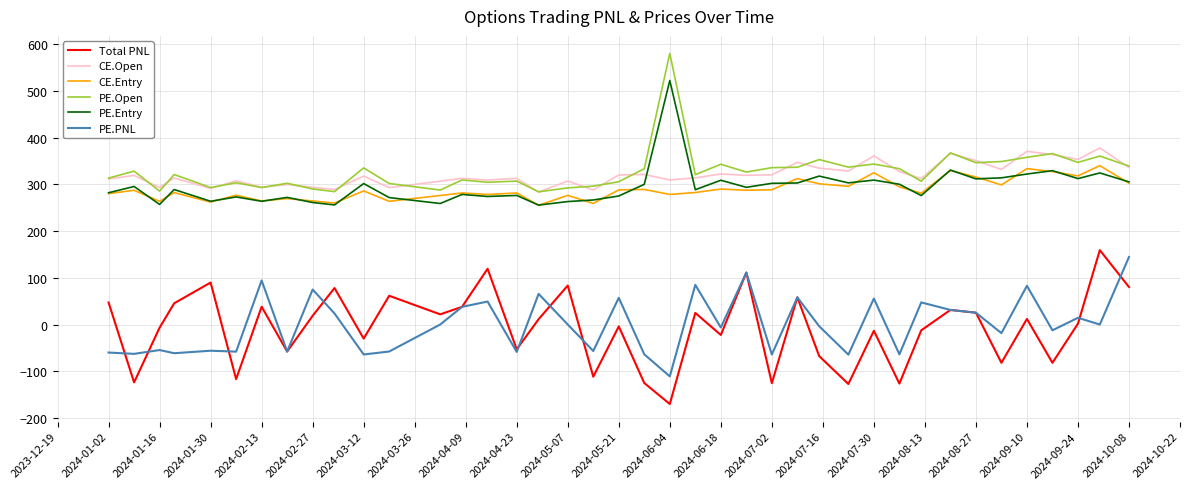

What is the greatest value displayed?

580.2